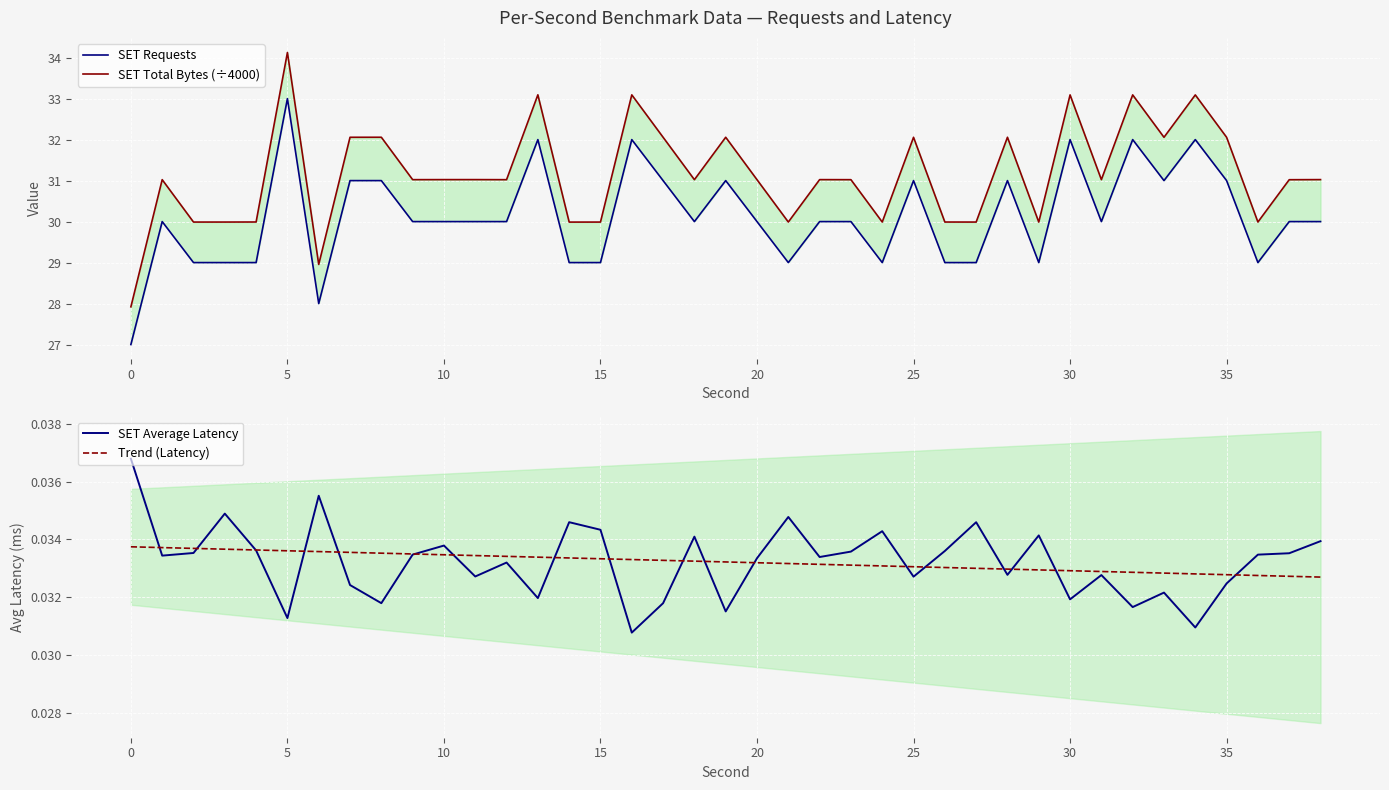

At 10, list the series in order from largest to smallest.

SET Total Bytes (÷4000), SET Requests, SET Average Latency, Trend (Latency)